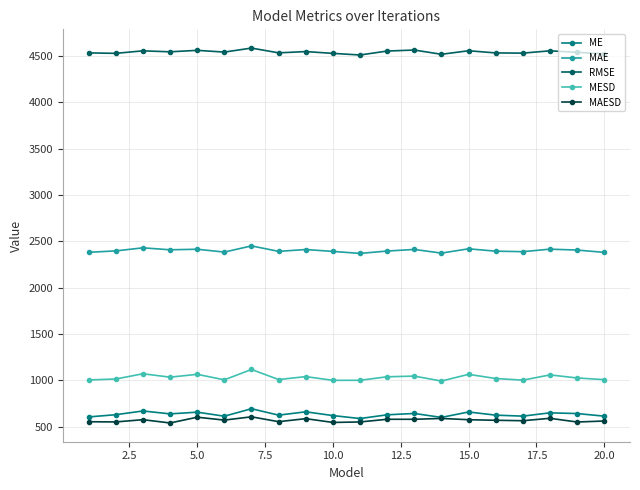

Which series has the largest total across all categories?

RMSE